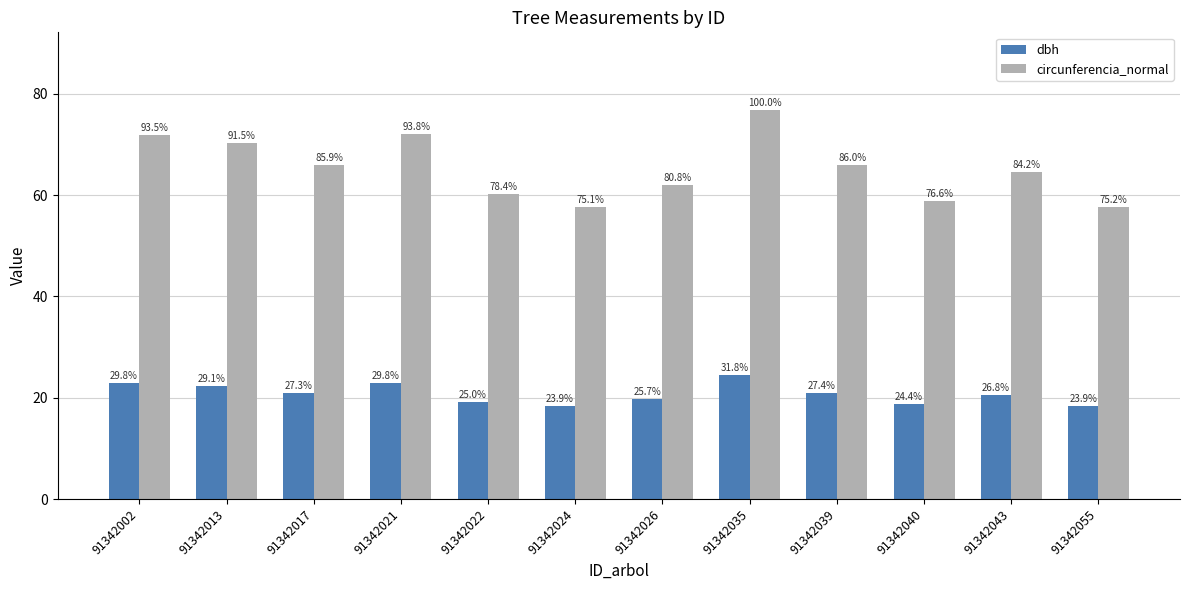

Are the bars grouped side by side (vs. stacked)?

Yes